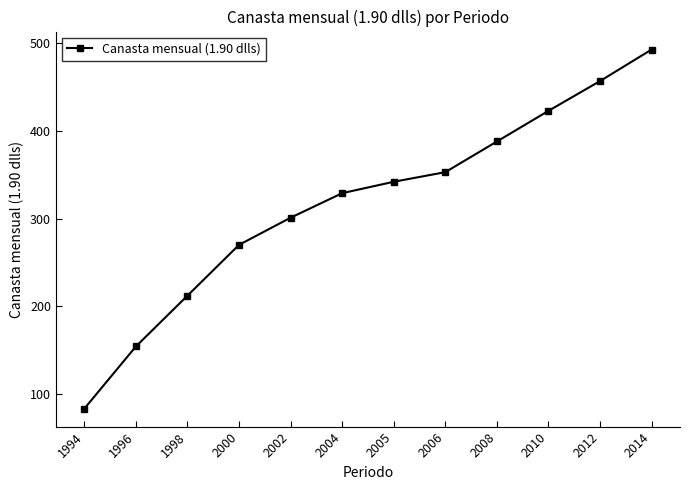

What is the value of the 10th point from the left?

423